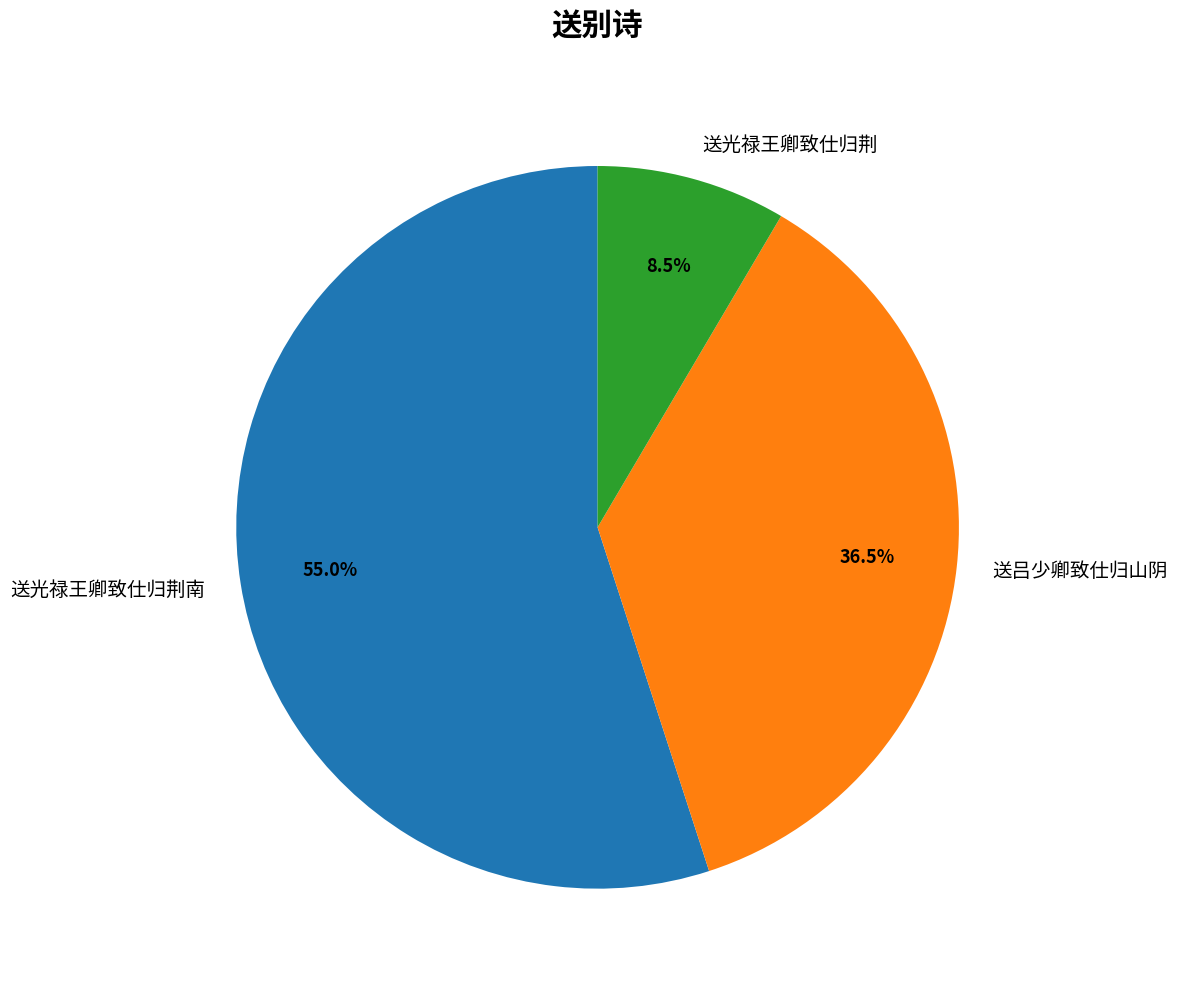

Approximately how many times larger is the value at 送光禄王卿致仕归荆南 compared to 送吕少卿致仕归山阴?

1.5